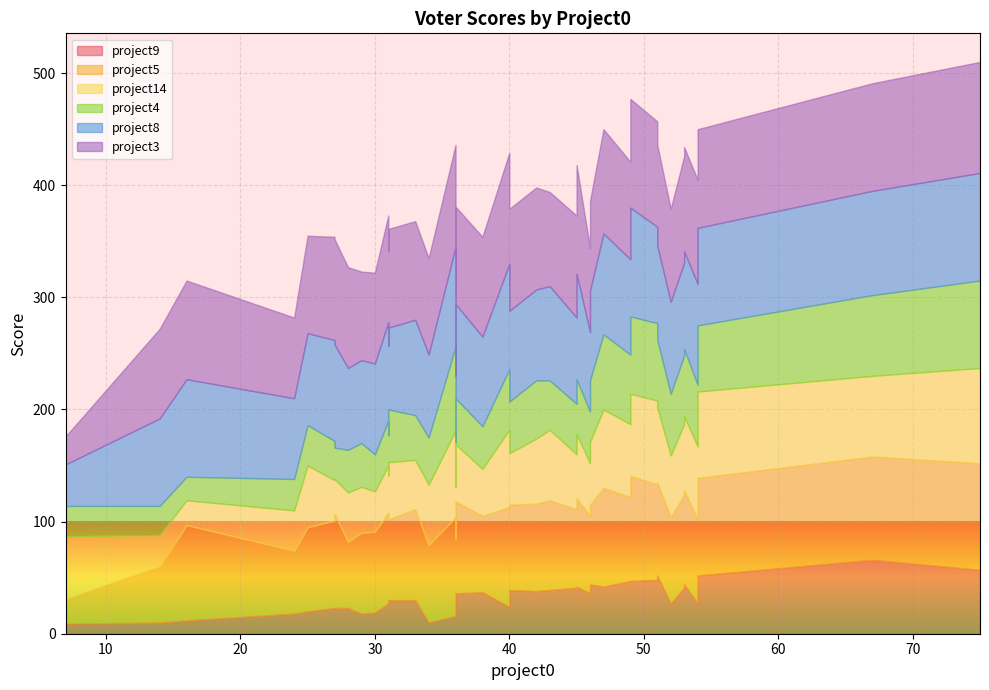

What is the lowest value of the project4 series?

21